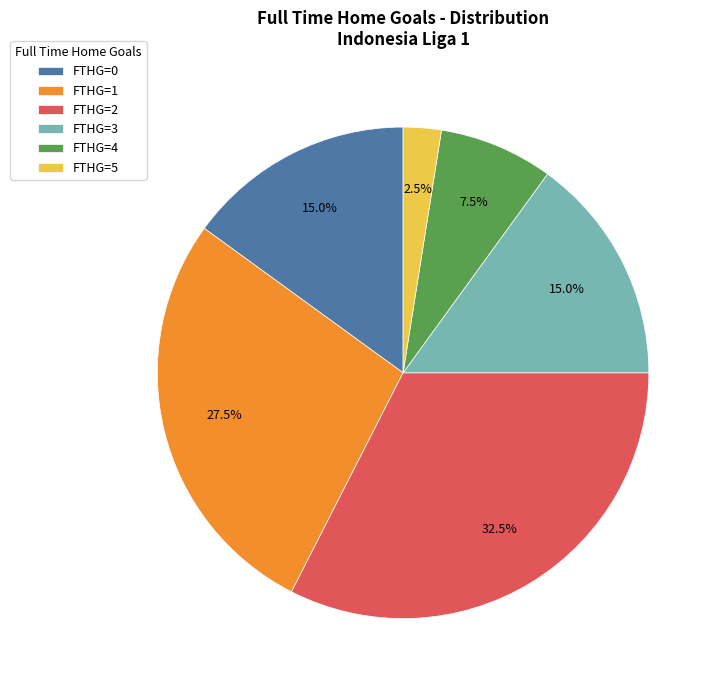

Which slice is the largest?

FTHG=2